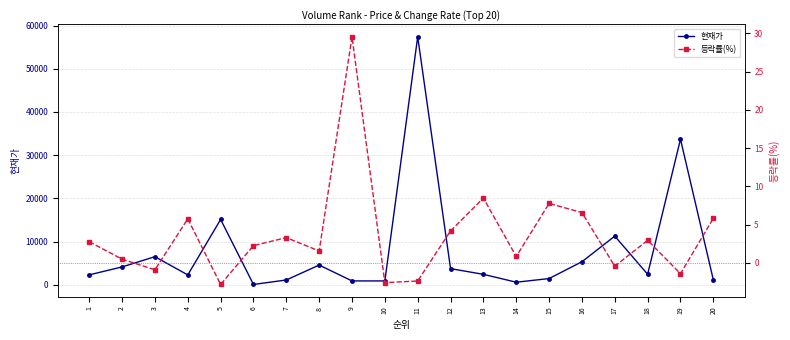

Reading right to left, list all the values displayed in this chart.

현재가: 20=1163.0	19=33695.0	18=2455.0	17=11275.0	16=5350.0	15=1458.0	14=611.0	13=2435.0	12=3750.0	11=57400.0	10=903.0	9=912.0	8=4580.0	7=1130.0	6=91.0	5=15130.0	4=2300.0	3=6515.0	2=4150.0	1=2312.0
등락률(%): 20=5.8	19=-1.4	18=2.9	17=-0.4	16=6.6	15=7.8	14=0.8	13=8.5	12=4.2	11=-2.4	10=-2.6	9=29.6	8=1.6	7=3.3	6=2.2	5=-2.8	4=5.8	3=-0.9	2=0.5	1=2.8